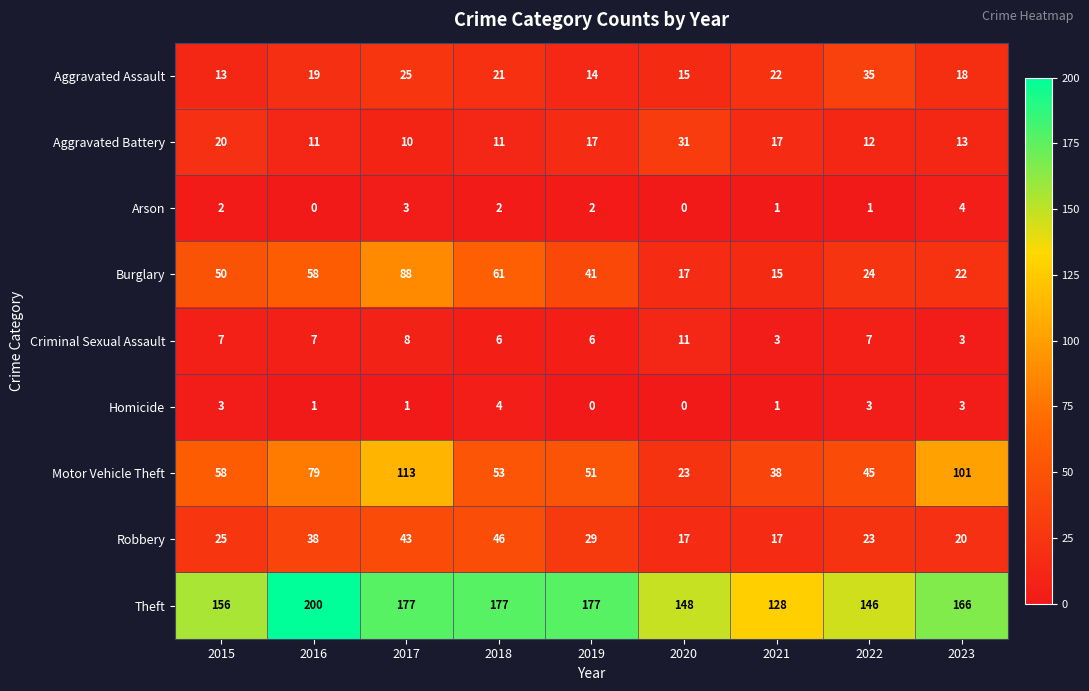

What is the sum of all Motor Vehicle Theft values?

561